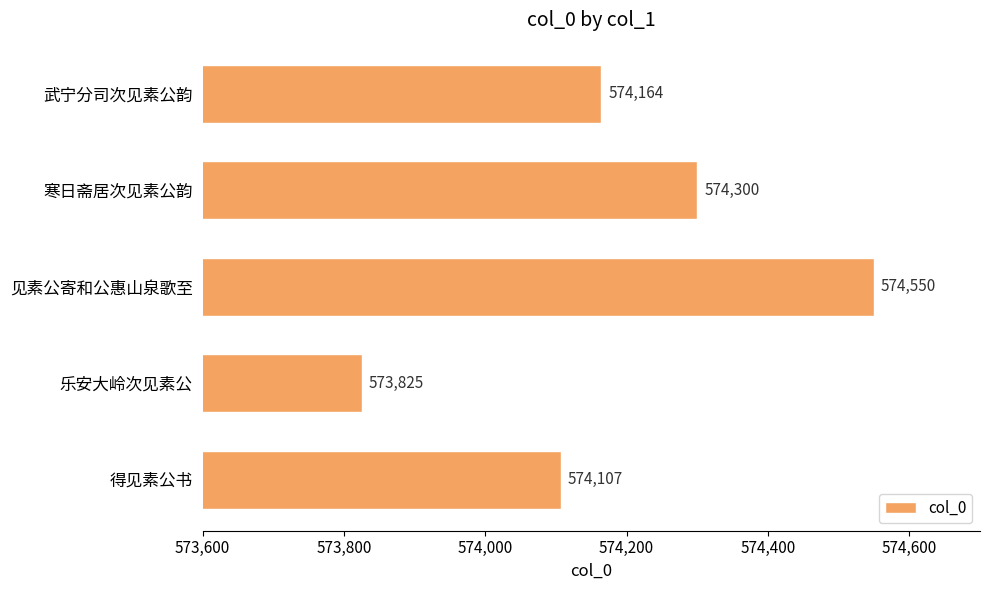

Where is the data nearest to the value 574187?

武宁分司次见素公韵